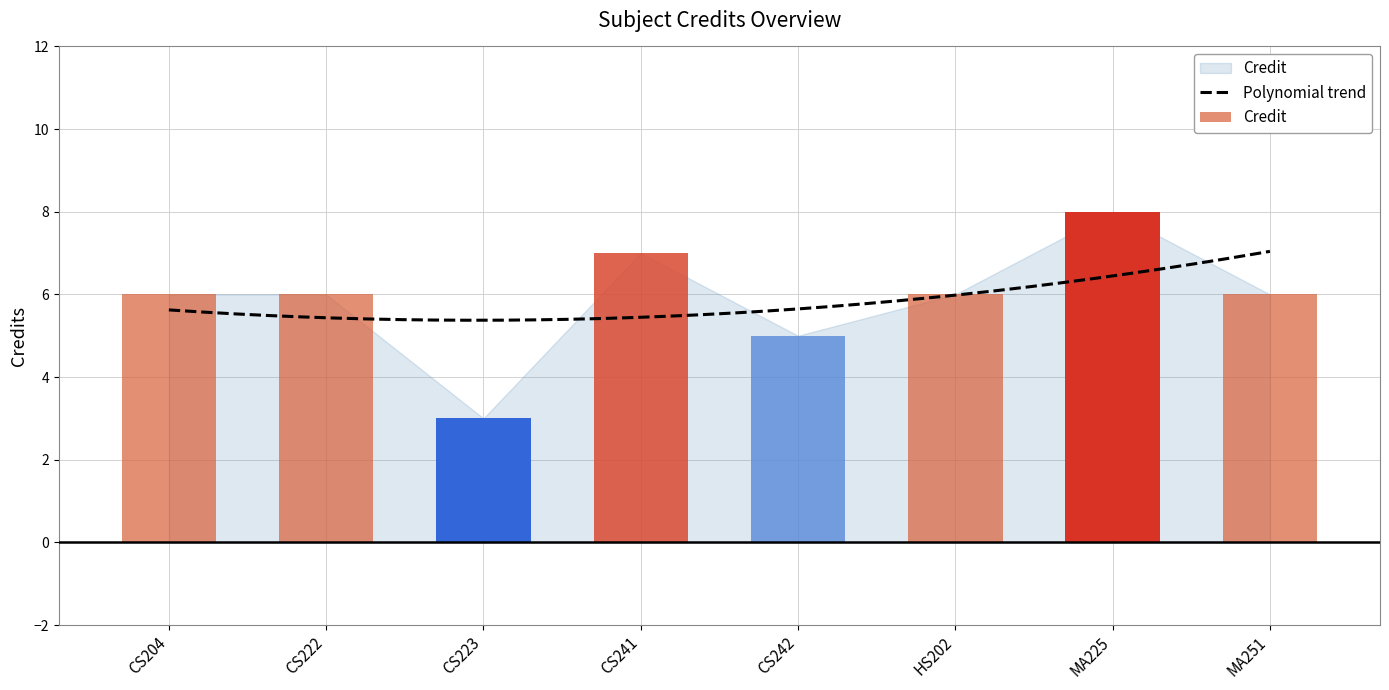

Rank the categories by value from lowest to highest.

CS223, CS242, CS204, CS222, HS202, MA251, CS241, MA225